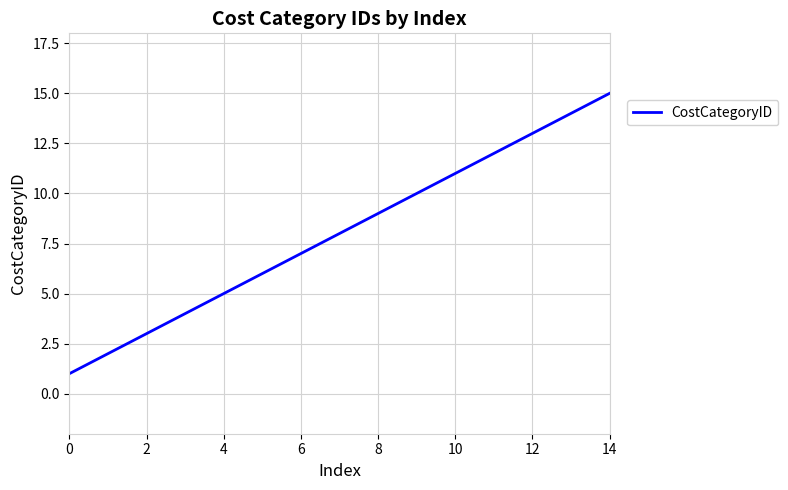

What is the difference between the maximum and minimum values?

14